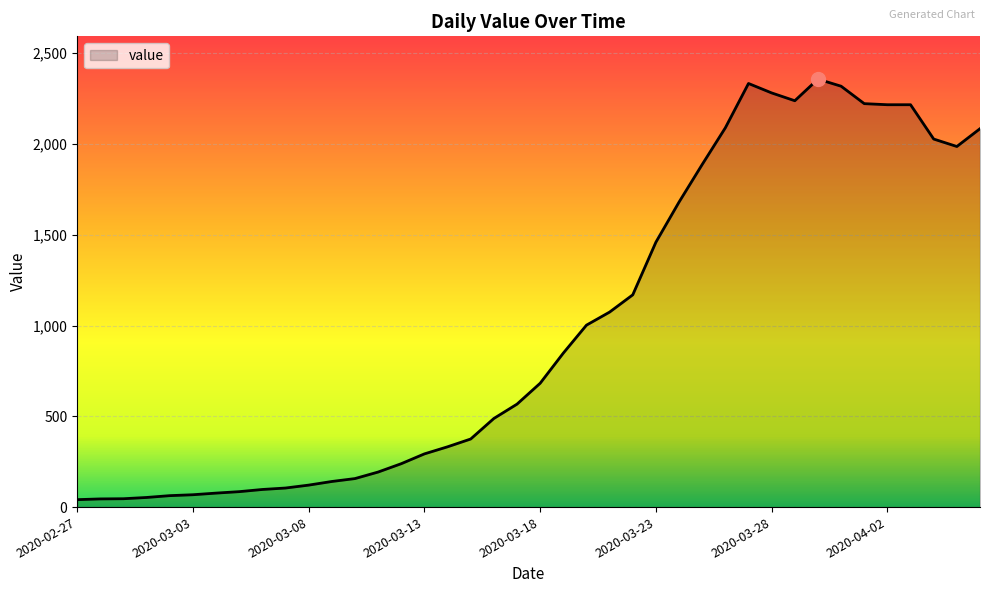

What is the greatest value displayed?

2357